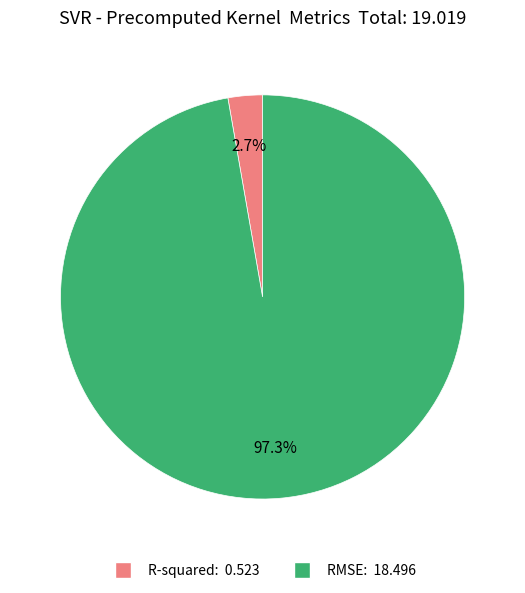

Which slice is the largest?

RMSE